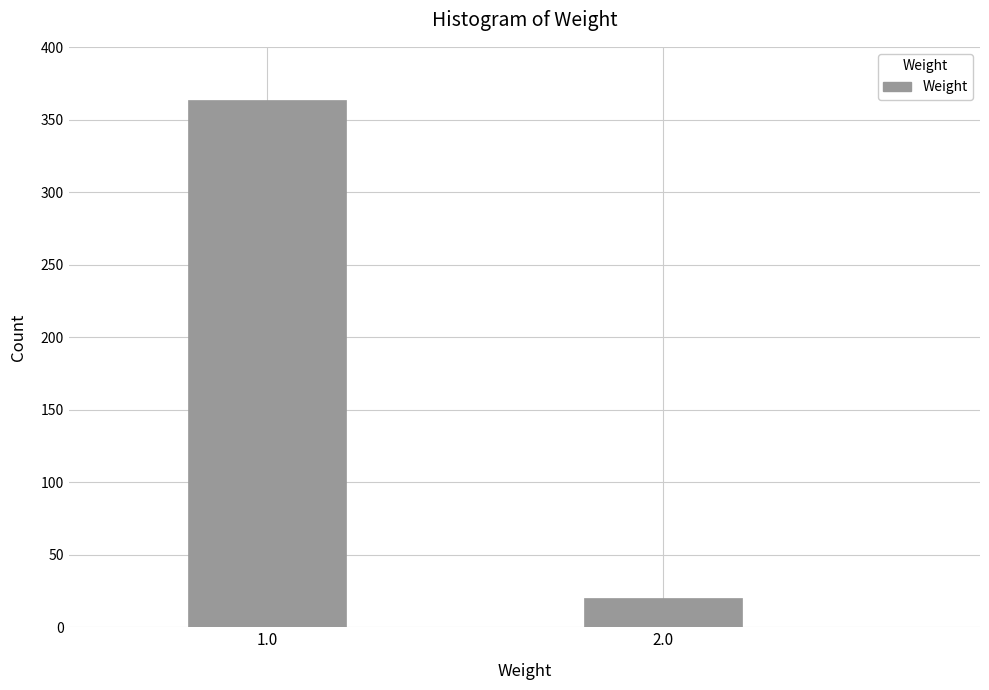

Reading left to right, what are all the values shown in this chart?

364	20